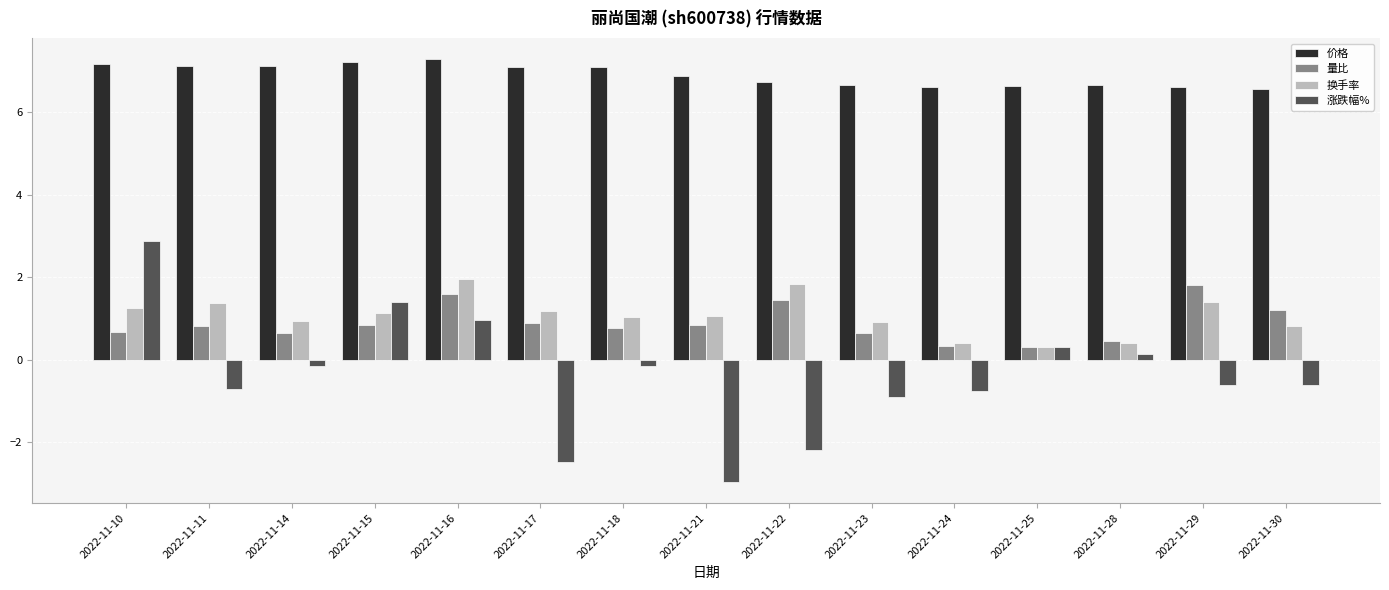

Count the number of categories in the chart.

15